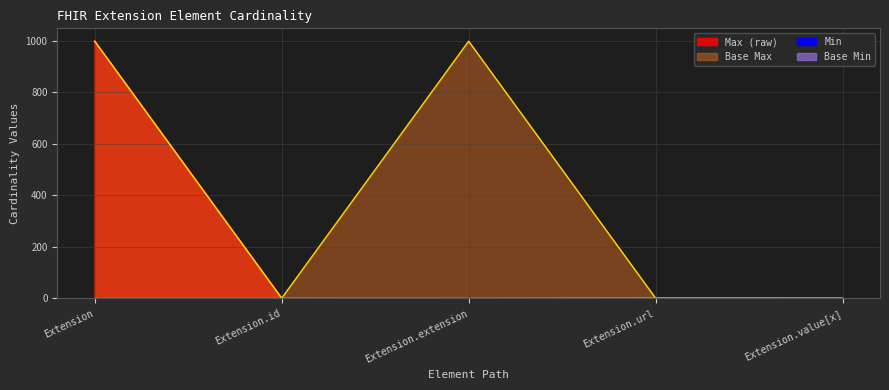

True or false: Min and Base Min cross at least once.

False